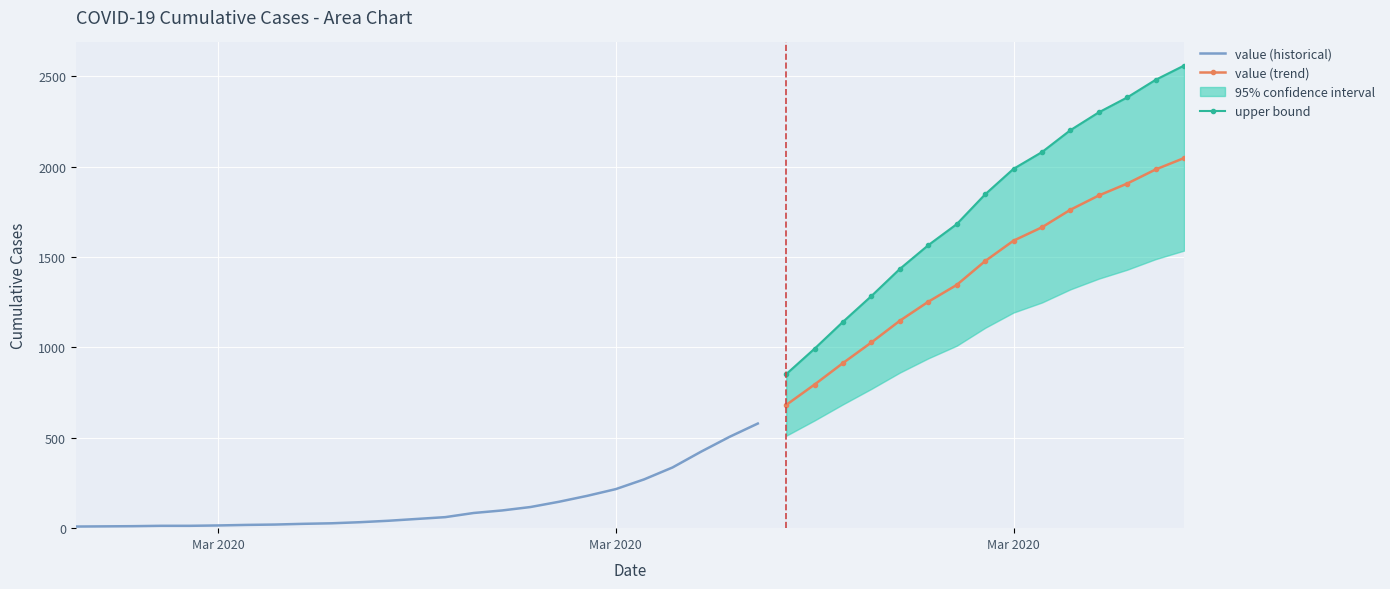

Reading left to right, list all the values displayed in this chart.

2020-02-27=9	2020-02-28=10	2020-02-29=11	2020-03-01=13	2020-03-02=13	2020-03-03=15	2020-03-04=18	2020-03-05=20	2020-03-06=24	2020-03-07=27	2020-03-08=33	2020-03-09=41	2020-03-10=51	2020-03-11=61	2020-03-12=84	2020-03-13=98	2020-03-14=117	2020-03-15=146	2020-03-16=179	2020-03-17=216	2020-03-18=270	2020-03-19=336	2020-03-20=423	2020-03-21=505	2020-03-22=579	2020-03-23=682	2020-03-24=795	2020-03-25=914	2020-03-26=1028	2020-03-27=1148	2020-03-28=1253	2020-03-29=1346	2020-03-30=1478	2020-03-31=1591	2020-04-01=1665	2020-04-02=1762	2020-04-03=1841	2020-04-04=1907	2020-04-05=1985	2020-04-06=2048